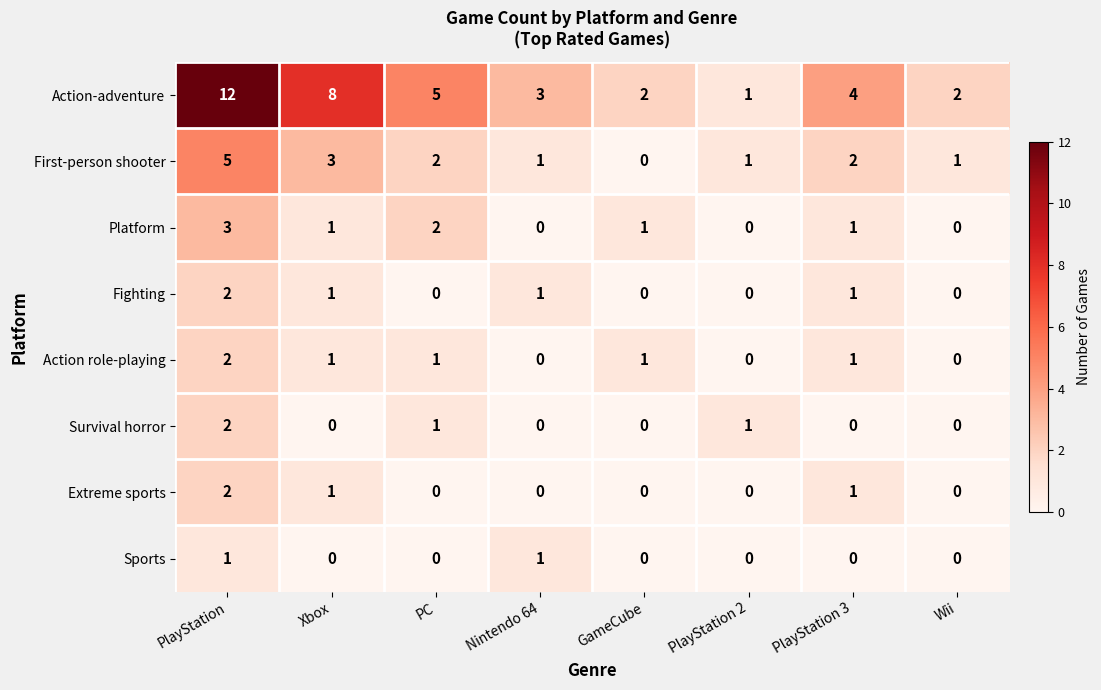

Between PlayStation and GameCube, which series saw the biggest shift?

Action-adventure